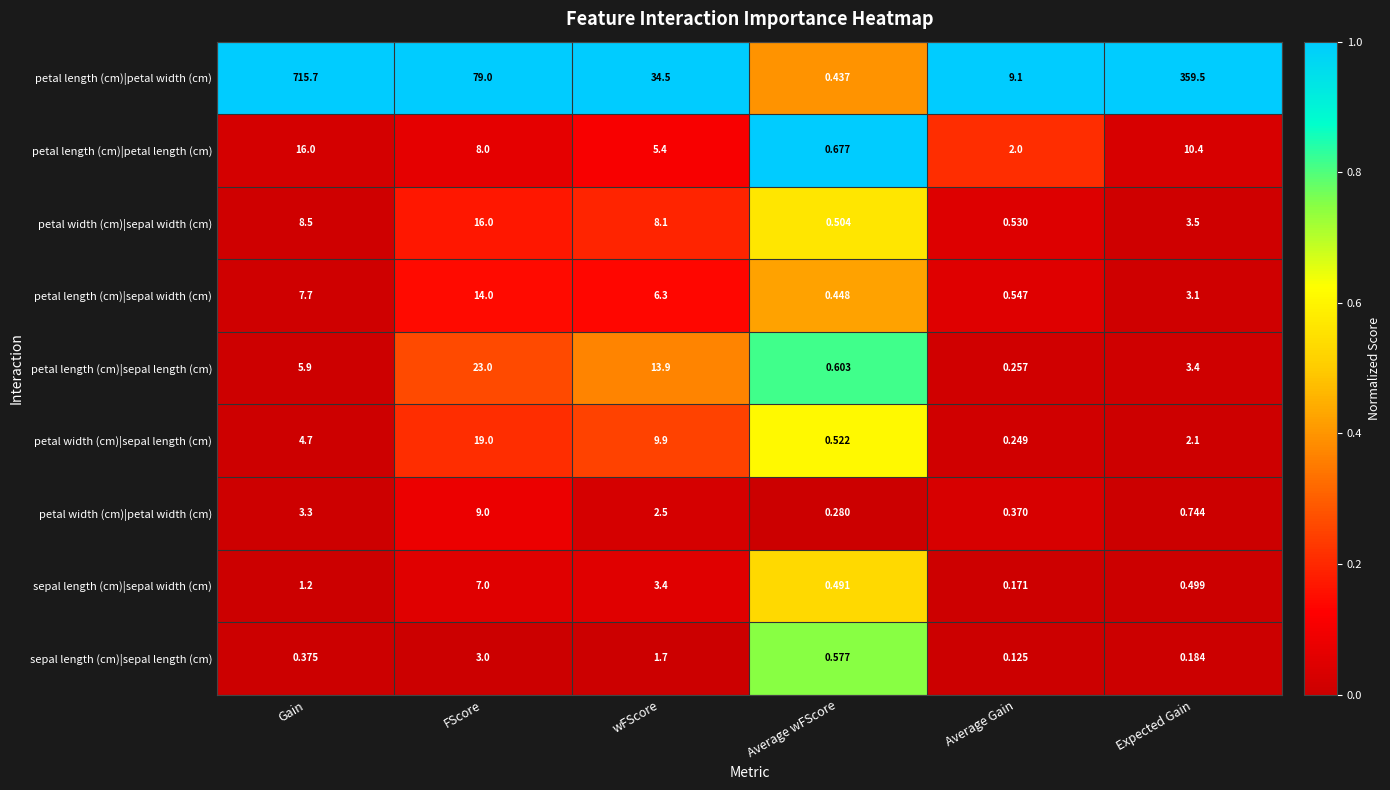

Which label corresponds to the smallest value in the chart?

Average Gain